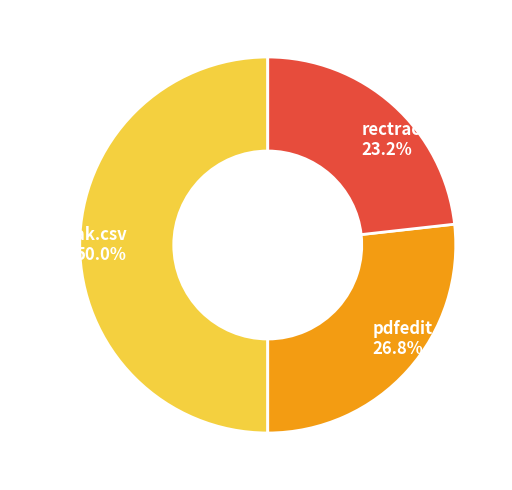

Rank the categories by value from lowest to highest.

rectracker.csv, pdfedit.csv, graphmak.csv